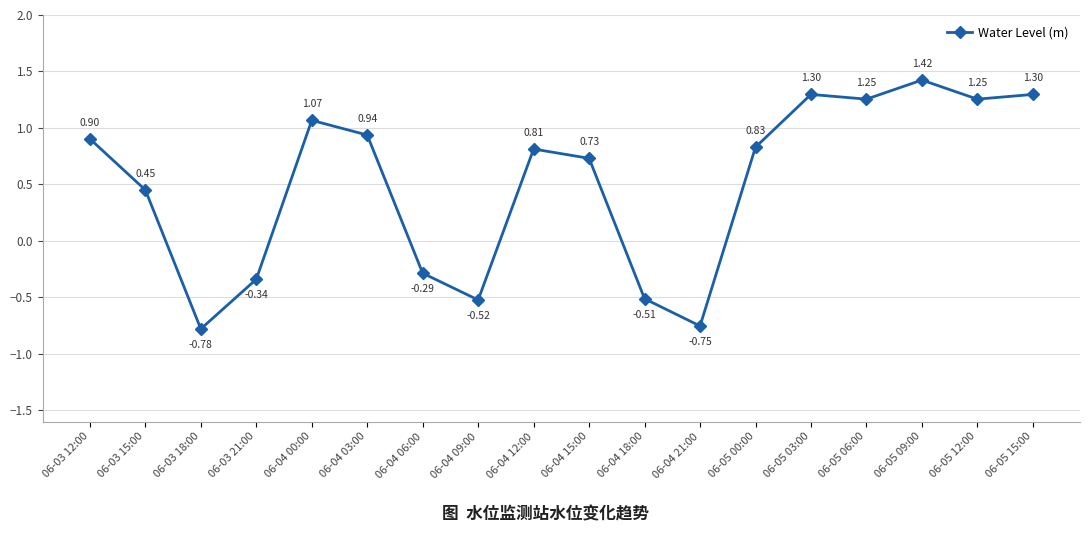

Where is the first local maximum?

06-04 00:00